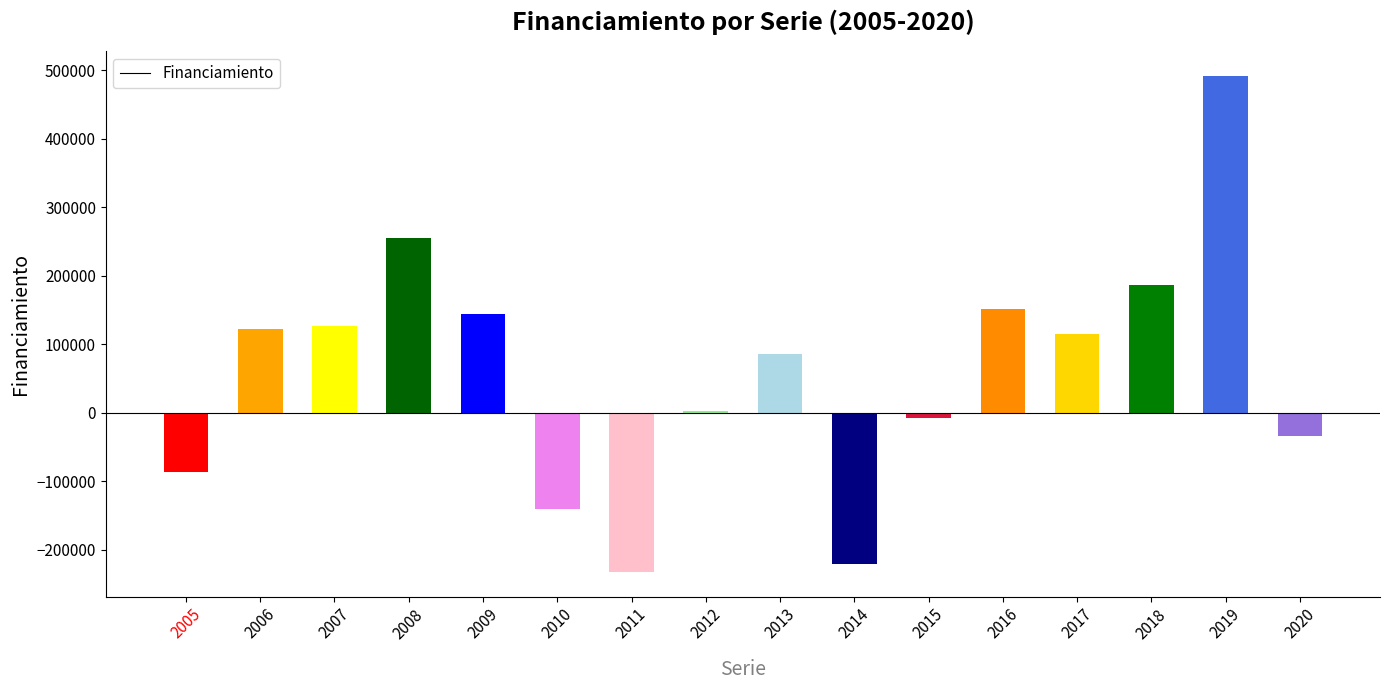

Is it true that the value at 2007 is 126191?

True